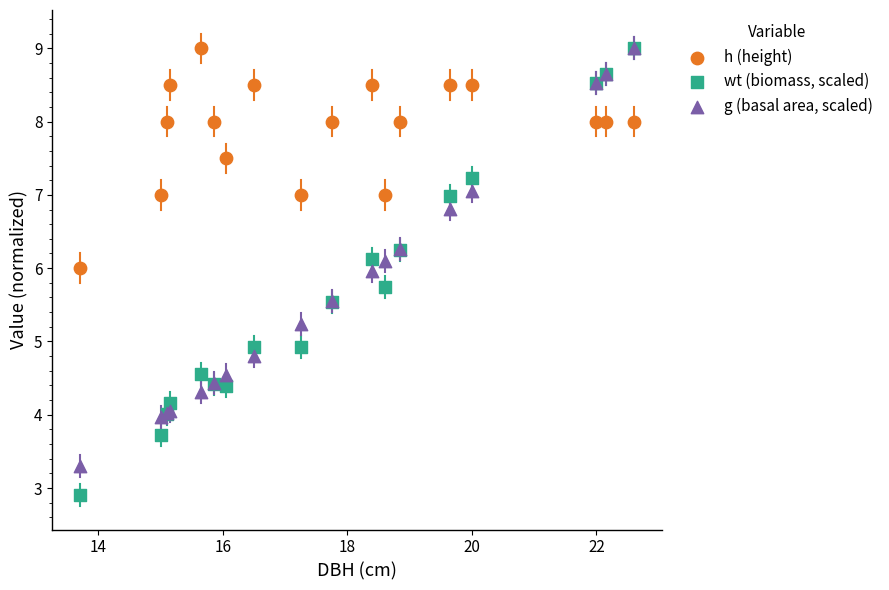

Which series has the largest Y range (max minus min)?

wt (biomass, scaled)